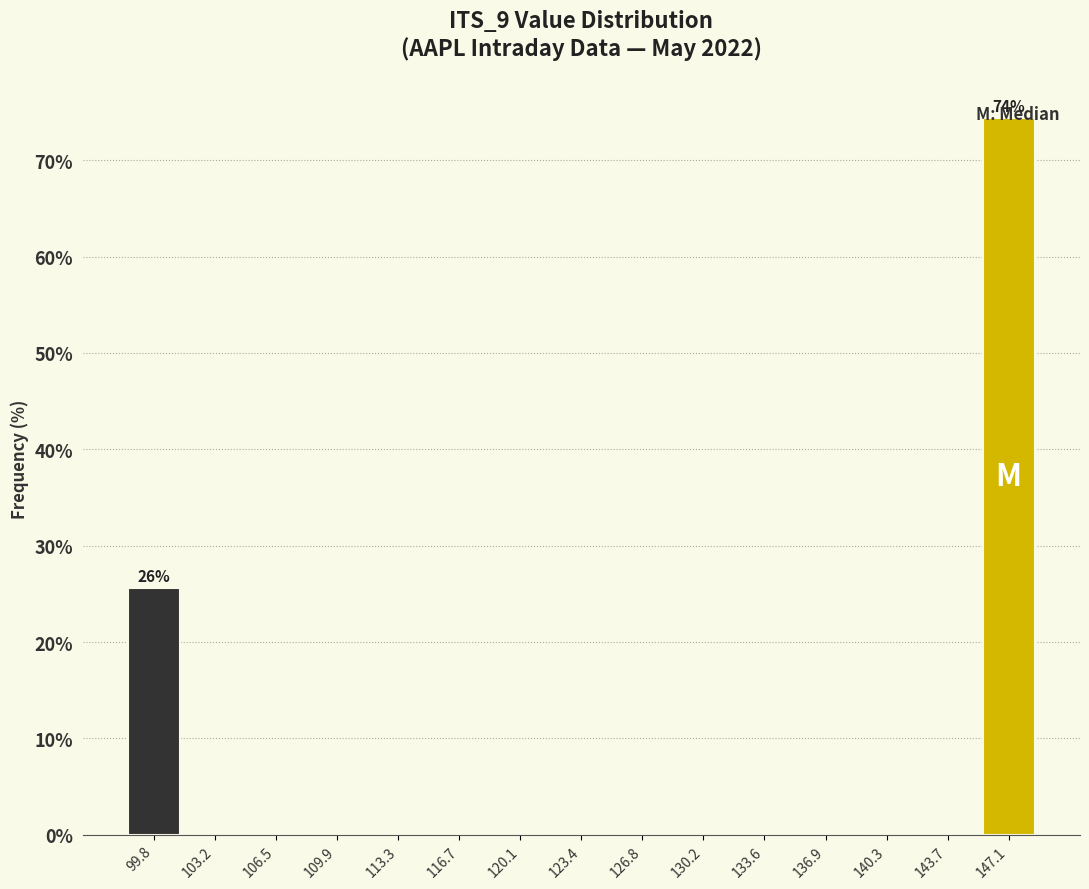

Over which range of the x-axis is the bar tallest?

145.5 to 149.0